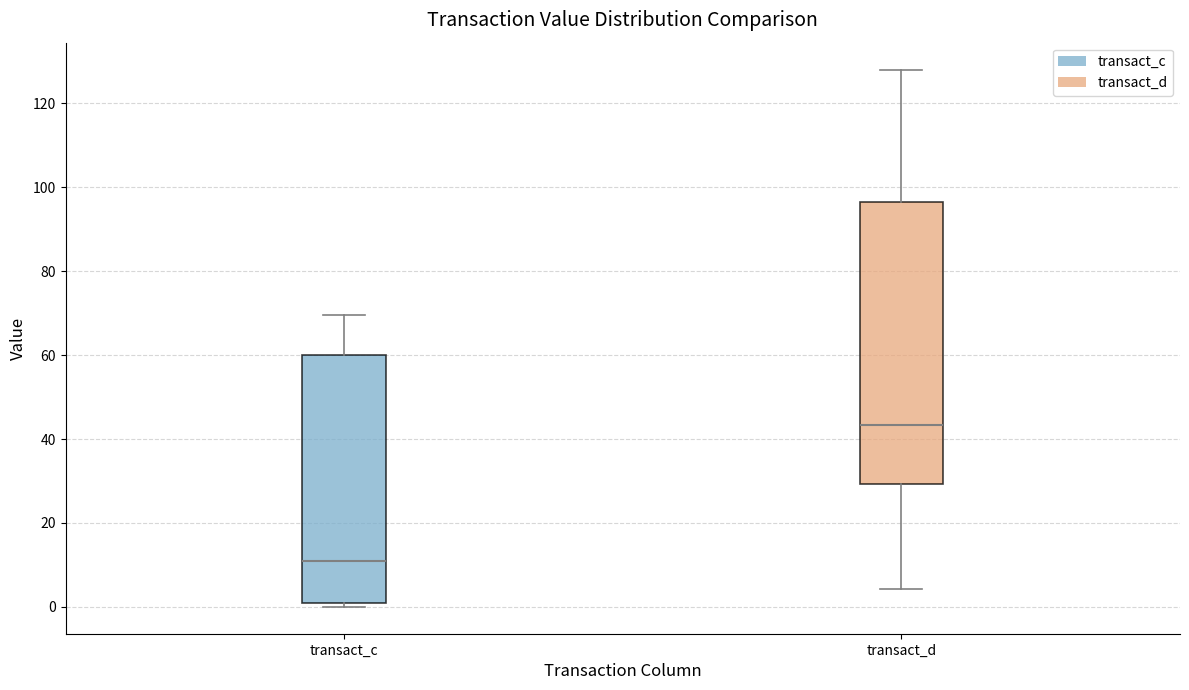

Which box's median line is the lowest?

transact_c